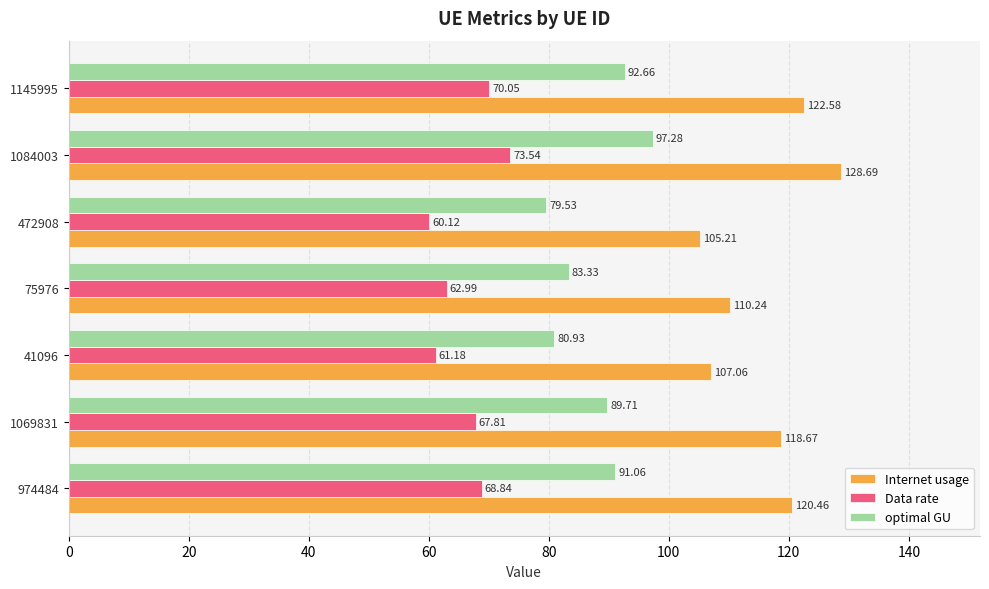

What is the total value across all series at 1084003?

299.5